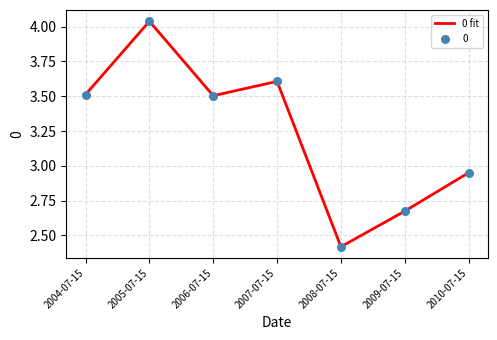

Between 2005-07-15 and 2004-07-15, which is larger?

2005-07-15